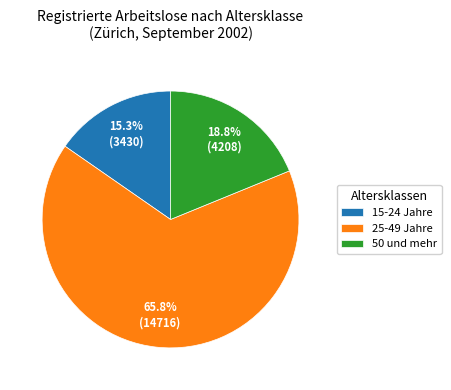

Which category has the smallest portion of the pie?

15-24 Jahre